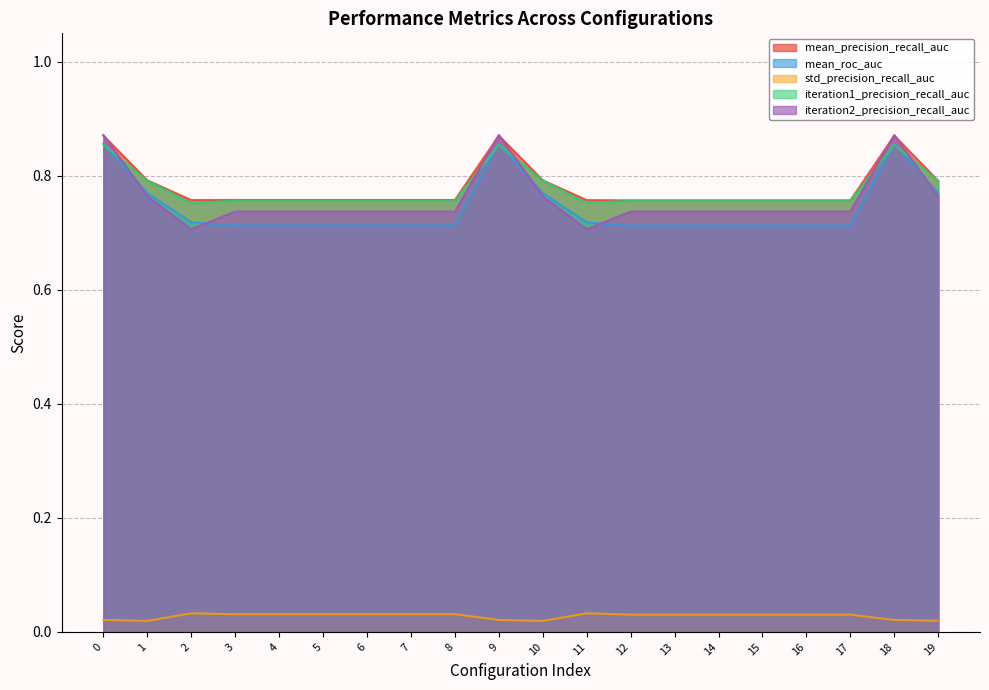

What is the approximate value of mean_precision_recall_auc at 9?

0.9